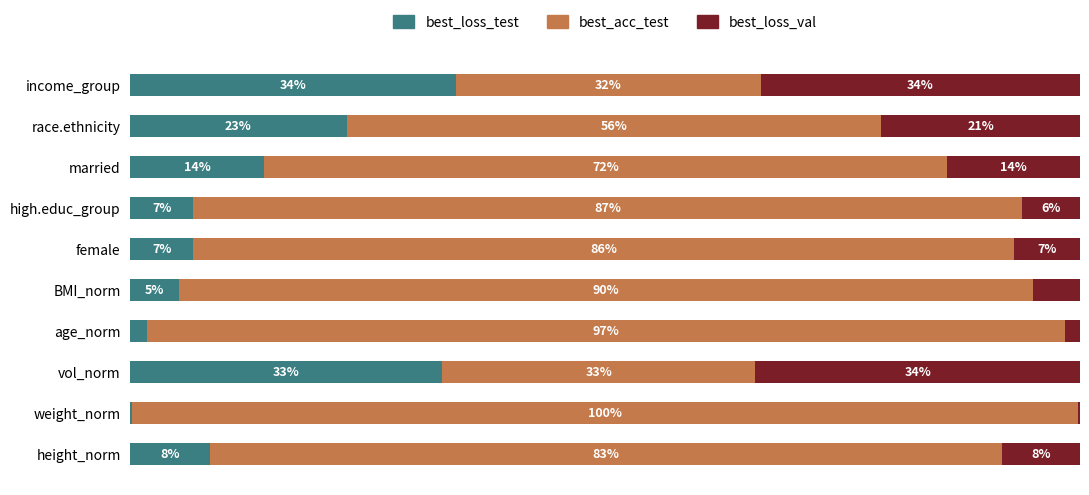

Which category has the highest value in the best_loss_test series?

income_group